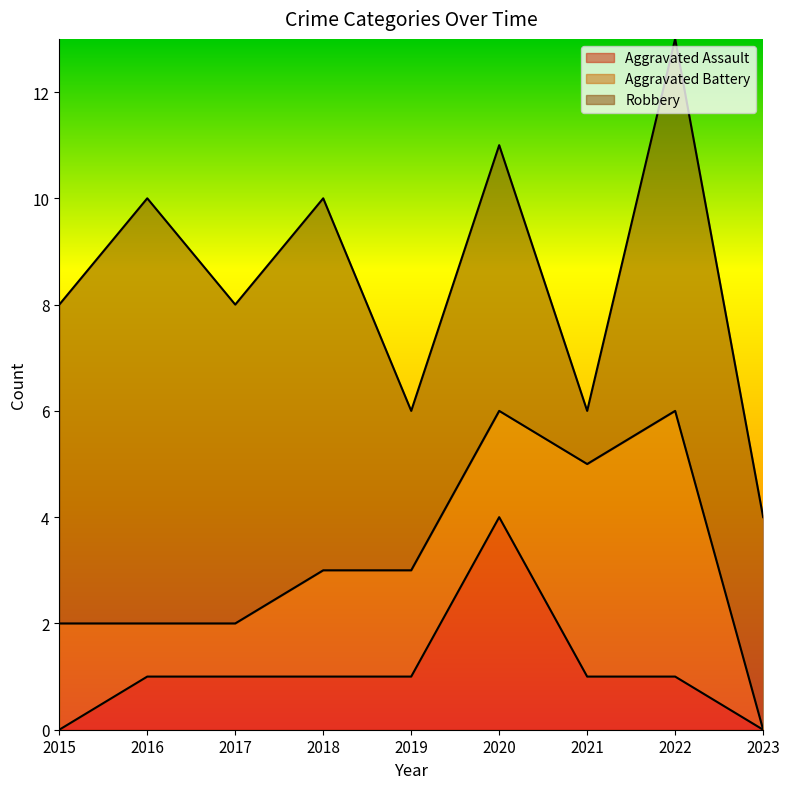

What is the value of the Aggravated Assault point at the 4th from the left?

1